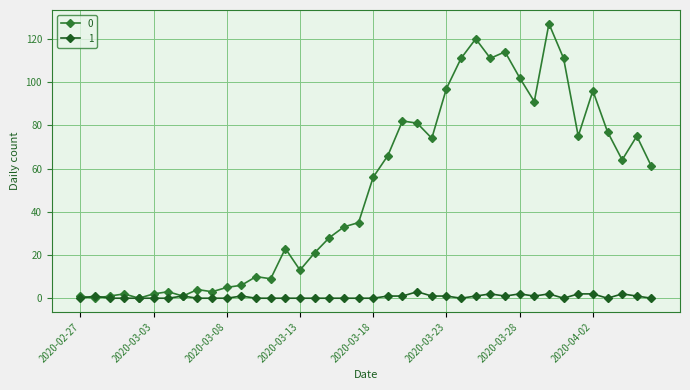

What are all the series names shown in the legend?

0, 1